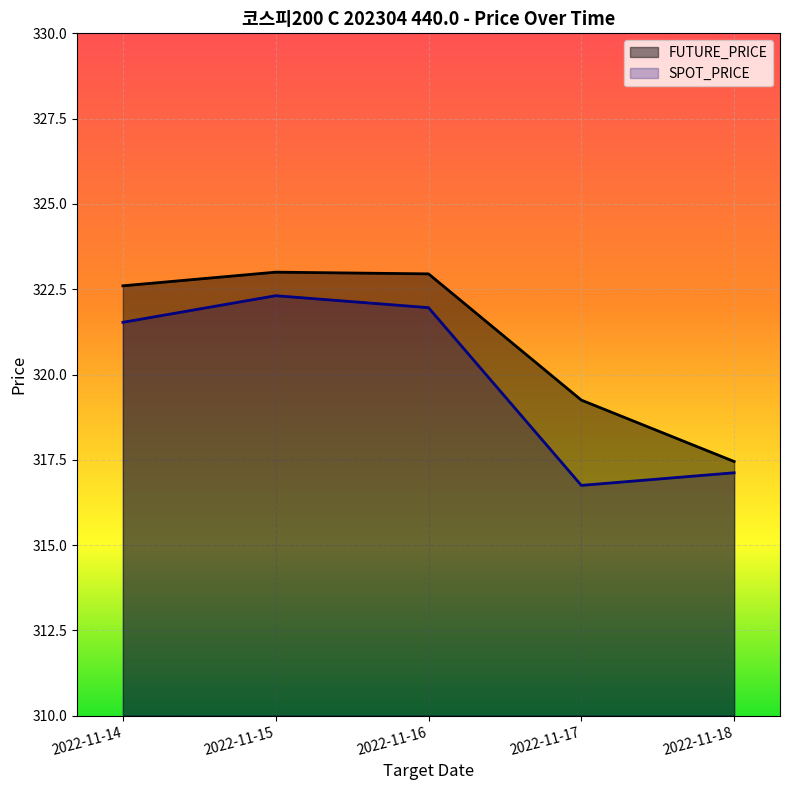

Which series has the largest total across all categories?

FUTURE_PRICE